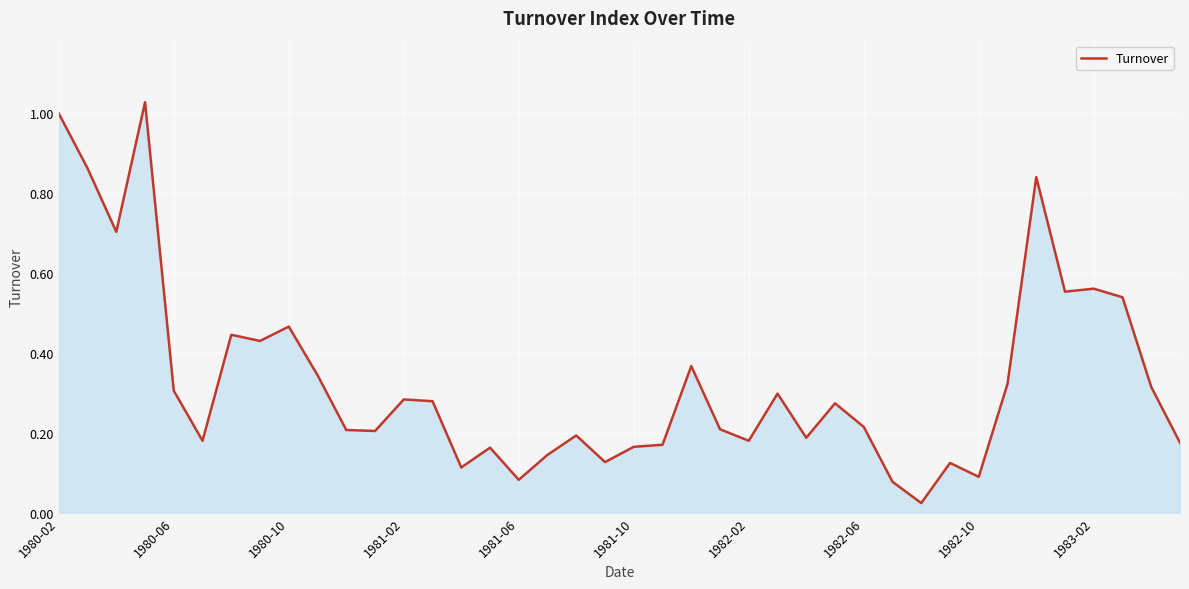

How many lines are shown in the chart?

1